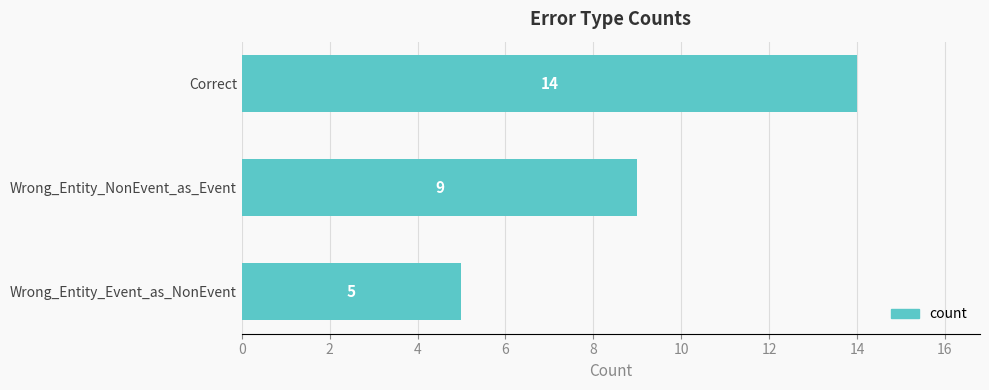

What is the maximum value shown in the chart?

14